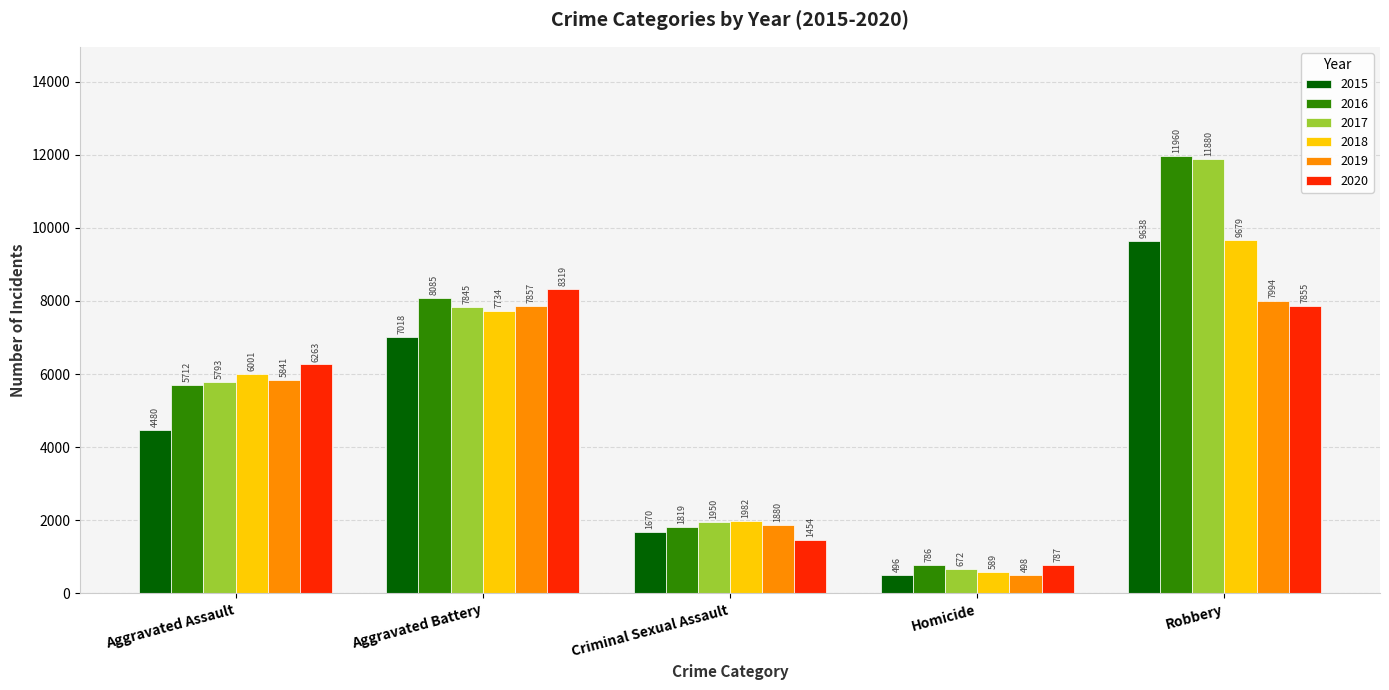

Rank the series at Homicide from lowest to highest value.

2015, 2019, 2018, 2017, 2016, 2020